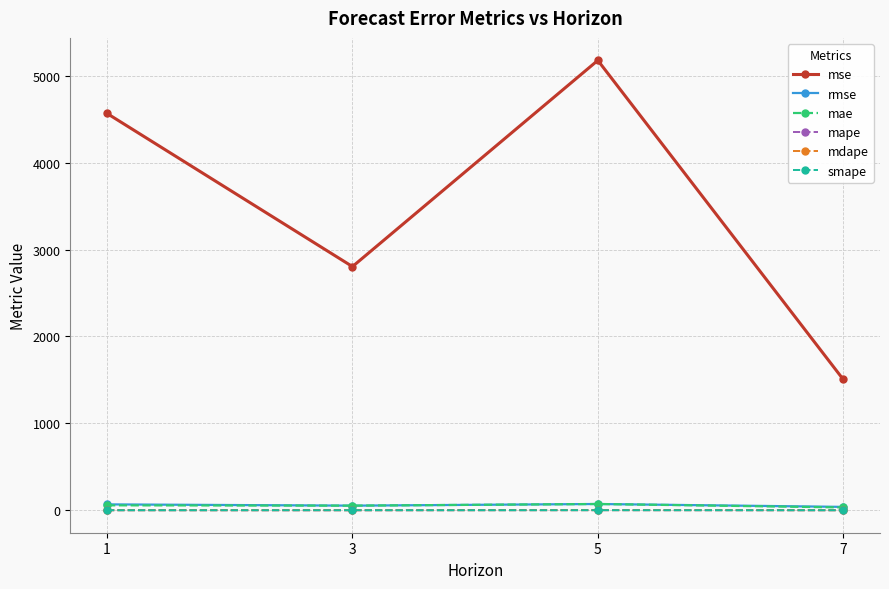

Is the value of mse at 7 greater than the value of mape at 1?

Yes